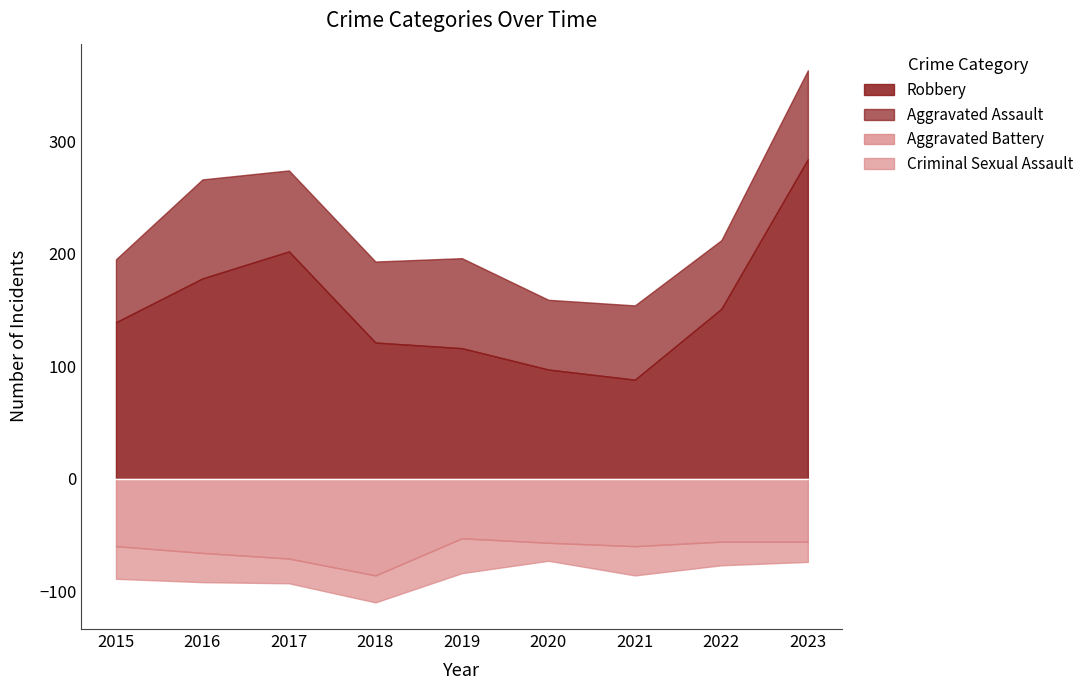

True or false: Criminal Sexual Assault and Aggravated Battery cross at least once.

False